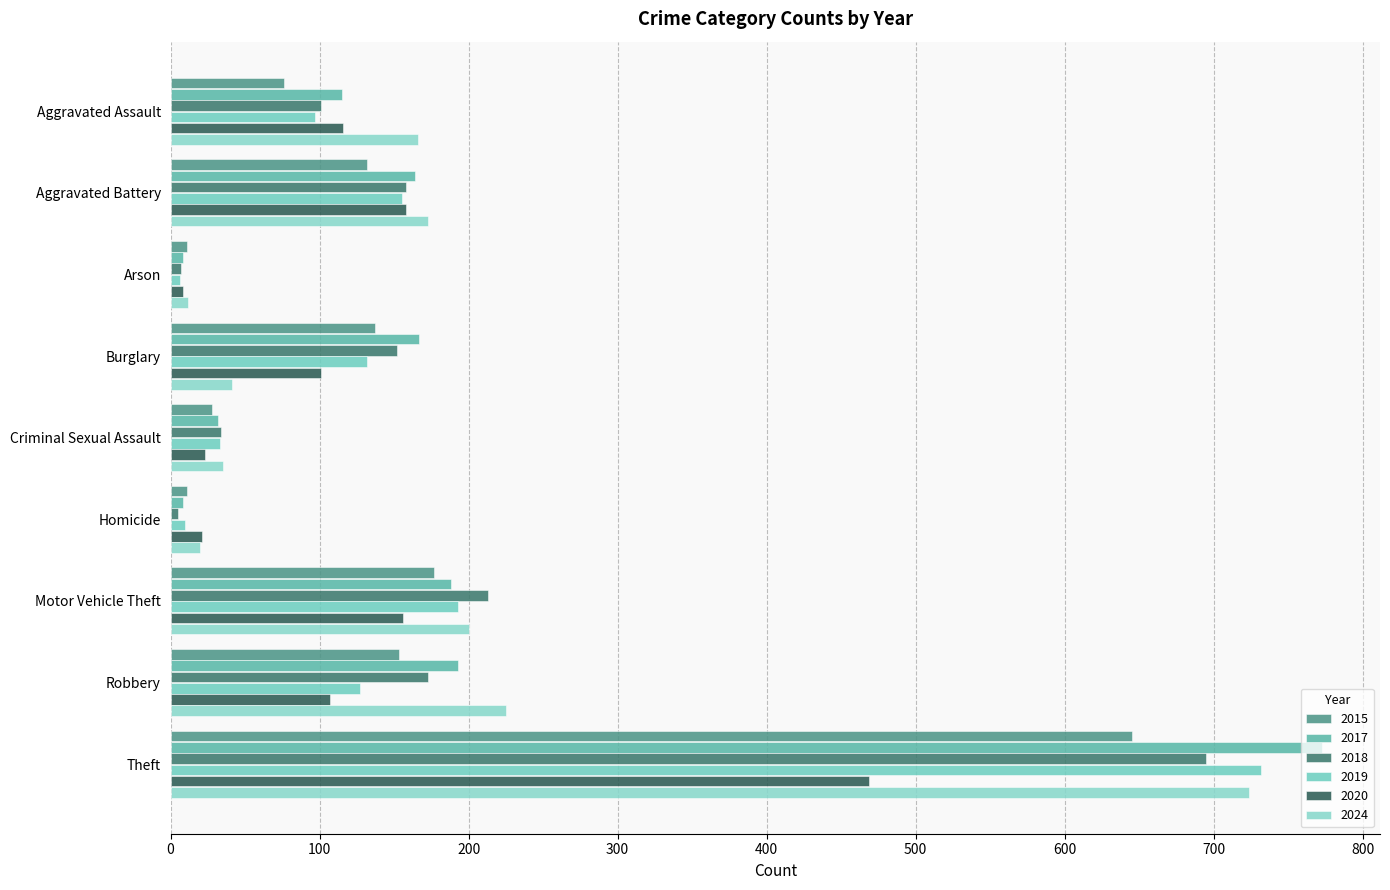

Reading left to right, transcribe all the data shown in this chart.

2015: 76	132	11	137	28	11	177	153	645
2017: 115	164	8	167	32	8	188	193	773
2018: 101	158	7	152	34	5	213	173	695
2019: 97	155	6	132	33	10	193	127	732
2020: 116	158	8	101	23	21	156	107	469
2024: 166	173	12	41	35	20	200	225	724